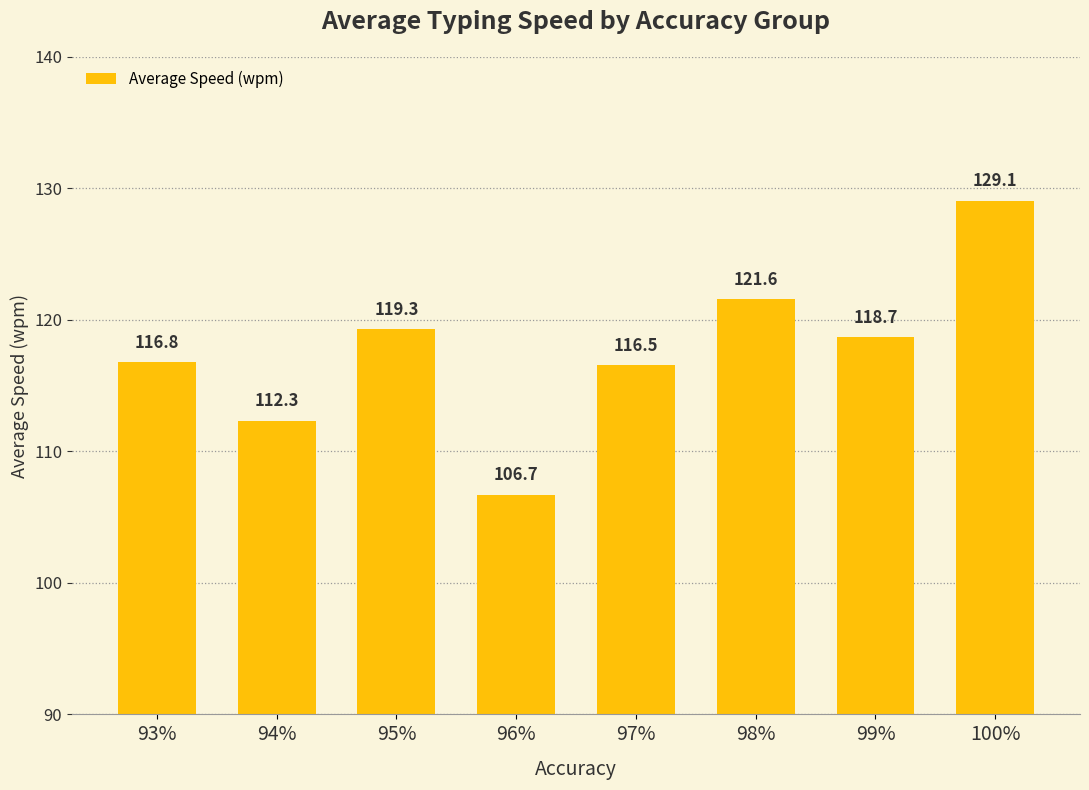

At which category does the chart reach its minimum across all series?

96%